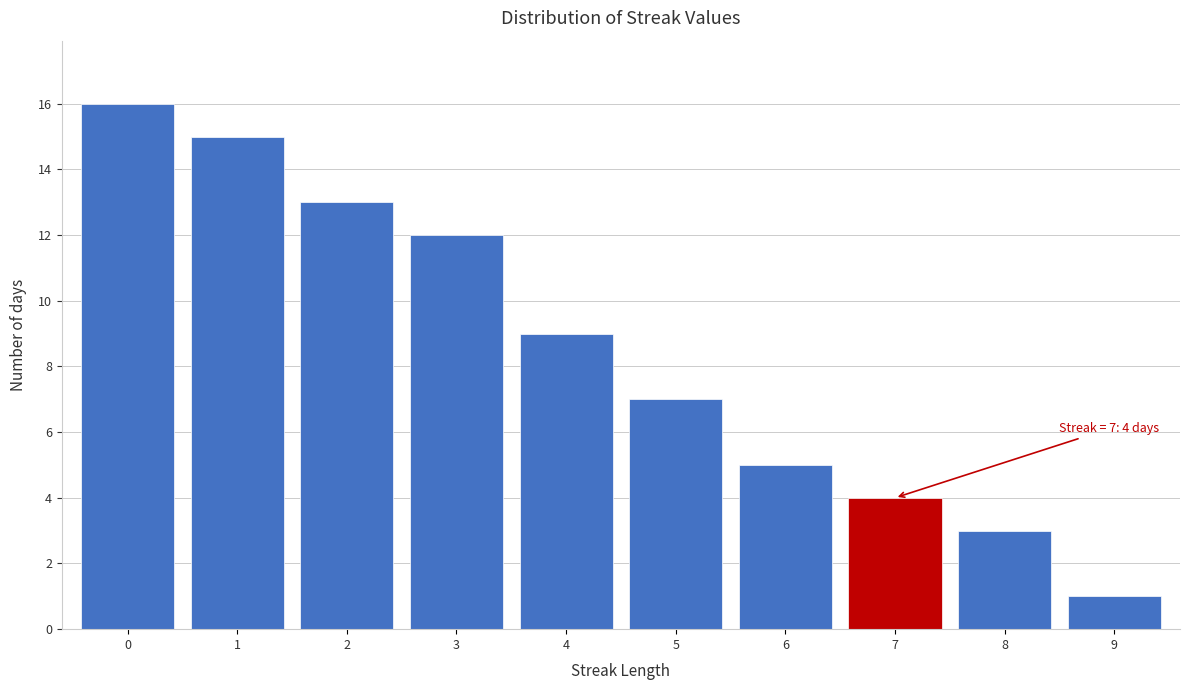

Which range on the x-axis has the tallest bar?

-0.5 to 0.5